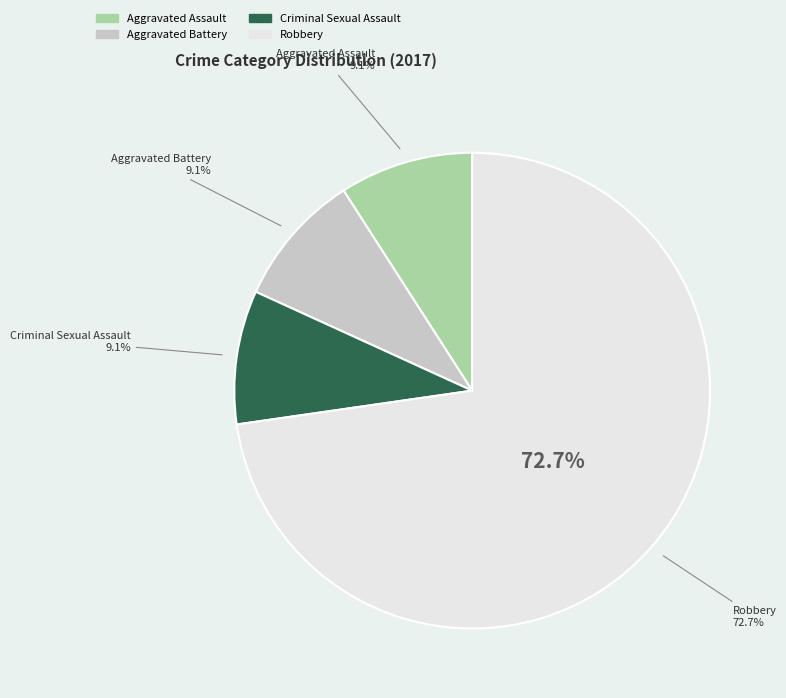

Combined, do Criminal Sexual Assault and Aggravated Assault account for over 50%?

No